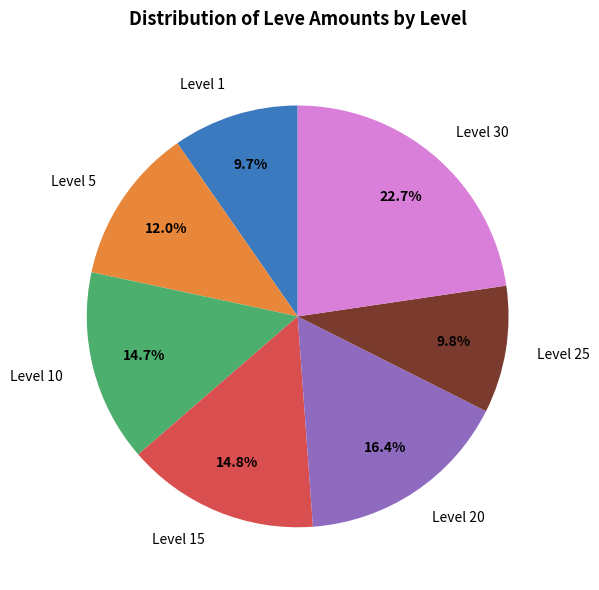

Is it true that Level 5 is 4% of the pie?

False